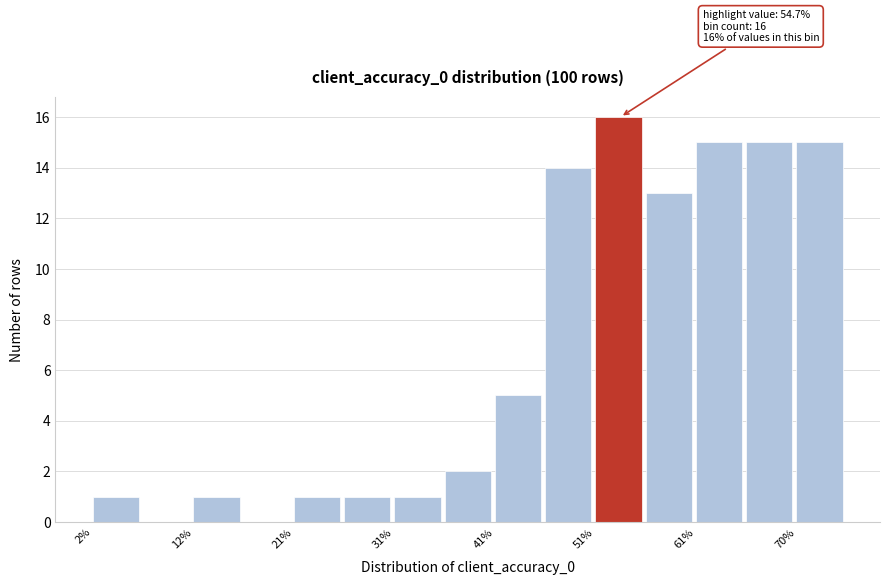

Over which range of the x-axis is the bar tallest?

51 to 56